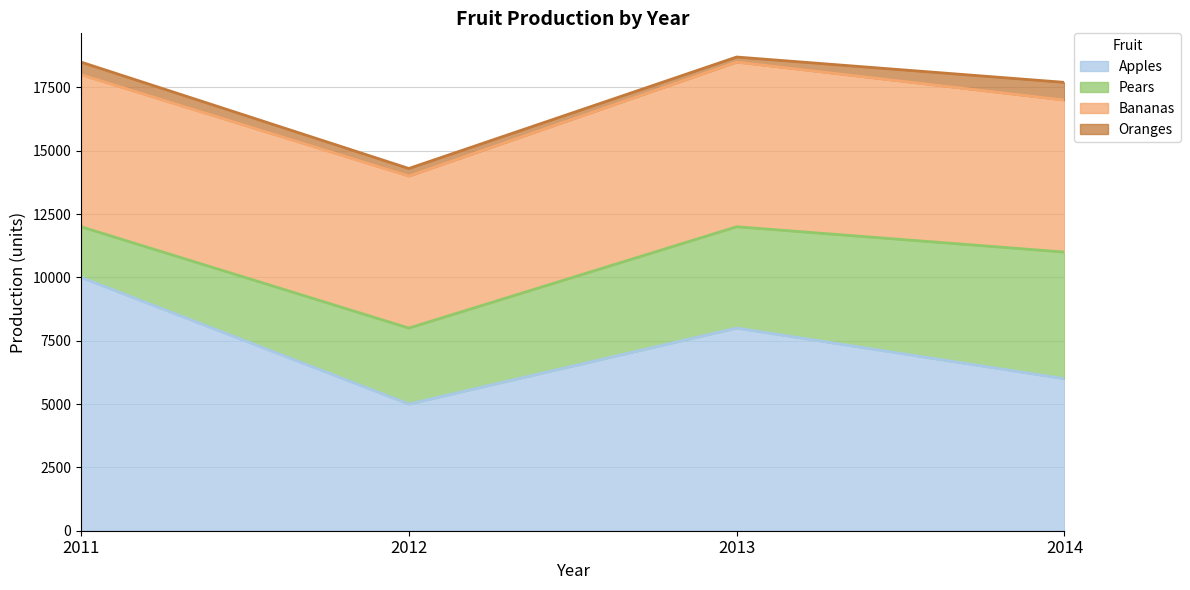

What value does the Pears series have at 2012?

3000